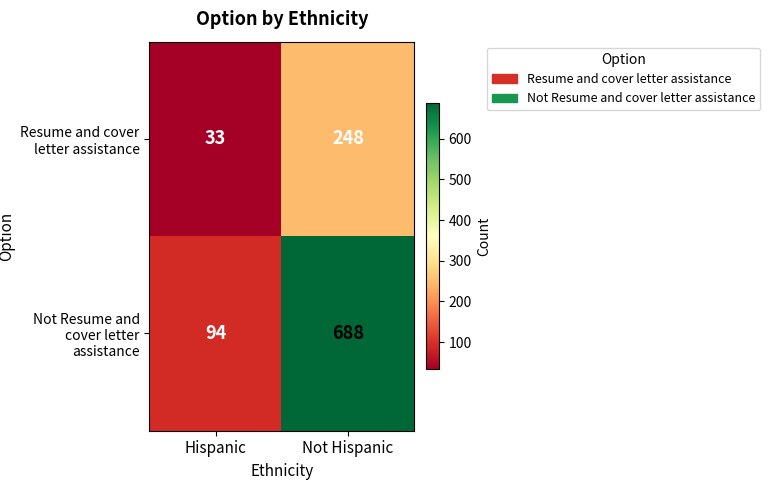

At which label is Not Resume and cover letter assistance closest to 391?

Hispanic